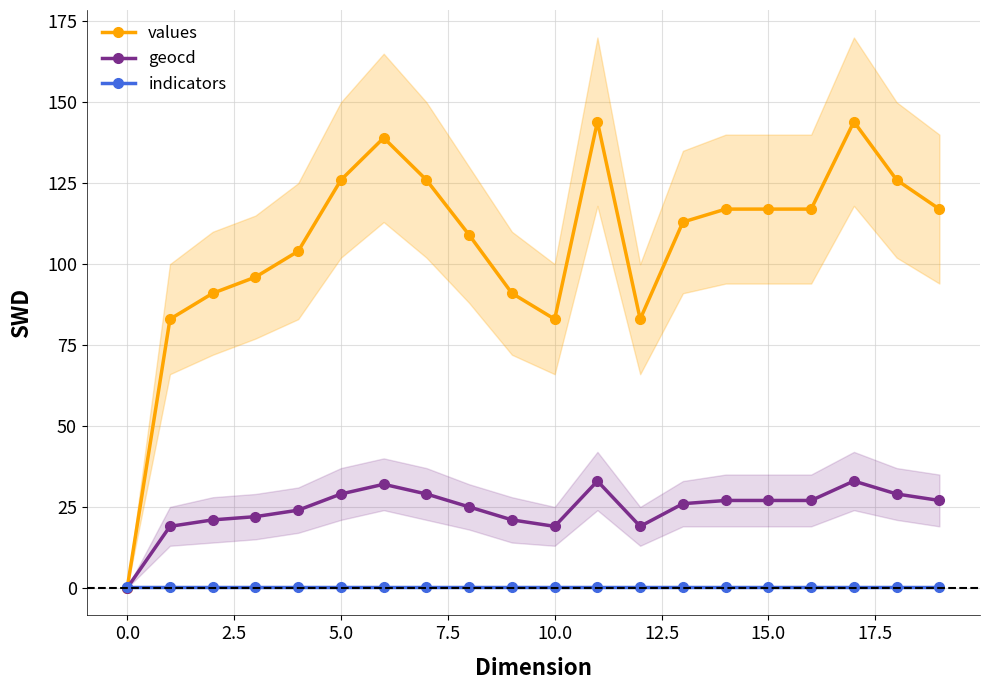

The values series shows 27.2 at 10.0. True or false?

False